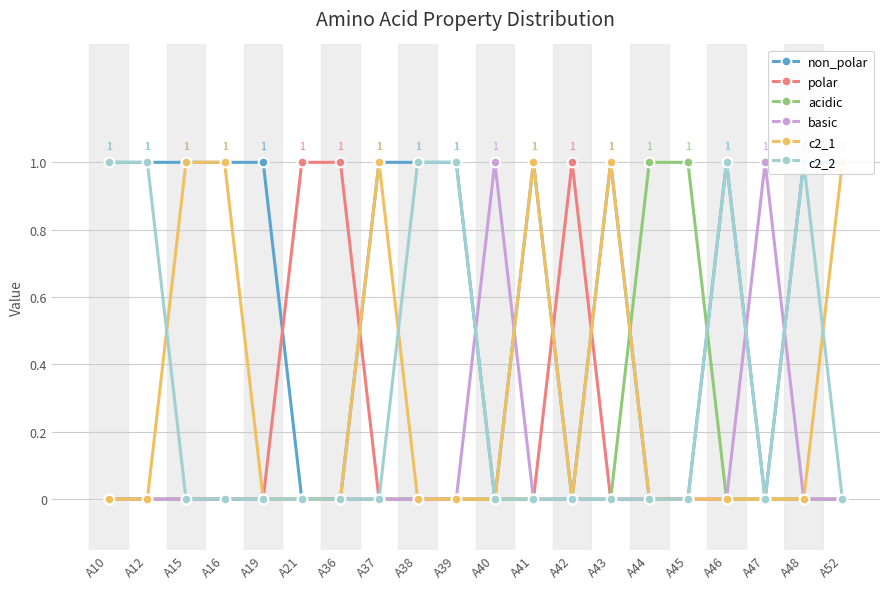

Which category has the lowest value across all series?

A21